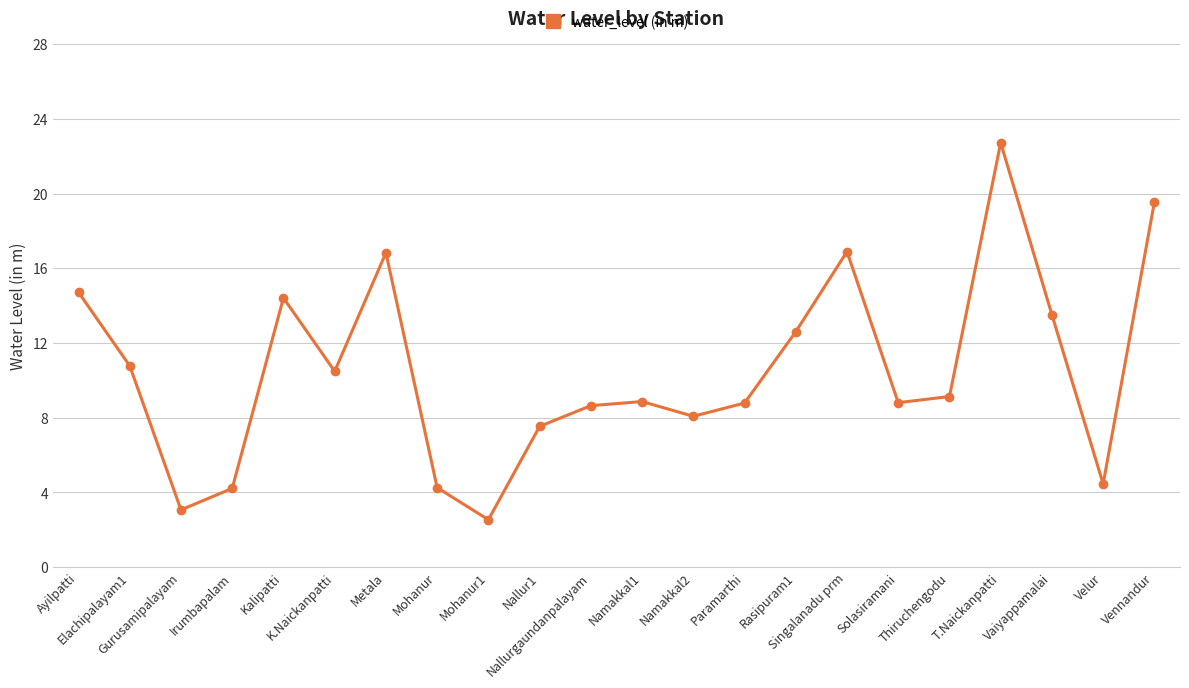

How many data points are above 9?

11